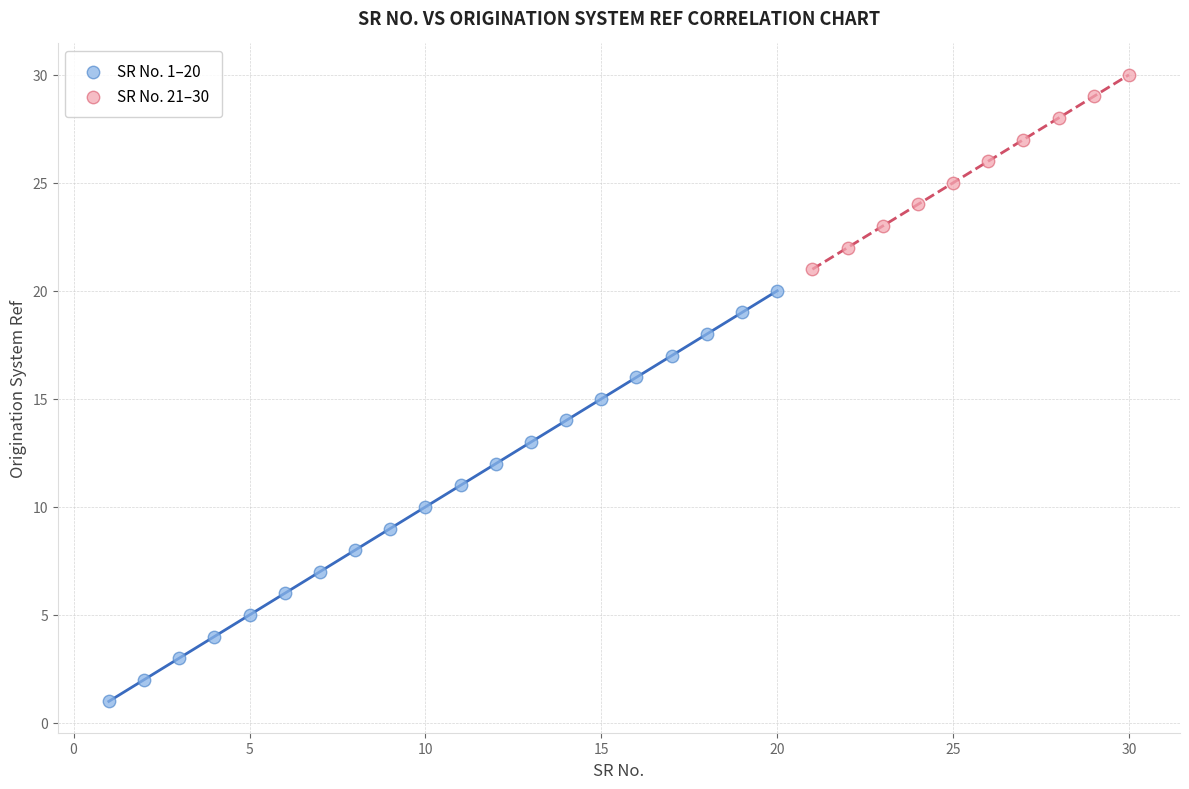

Which series reaches the minimum Y coordinate?

SR No. 1–20